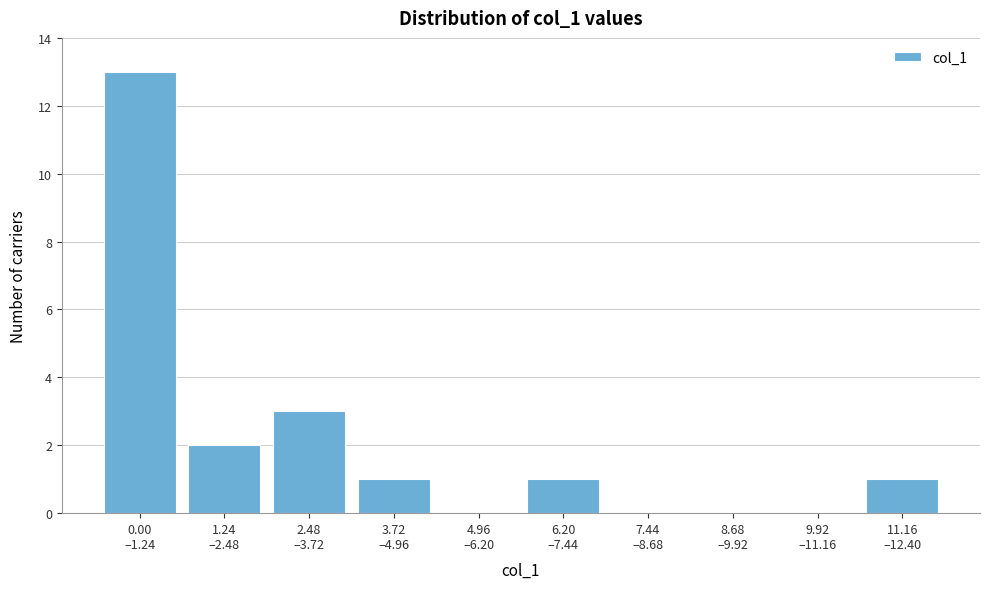

What is the greatest value displayed?

13